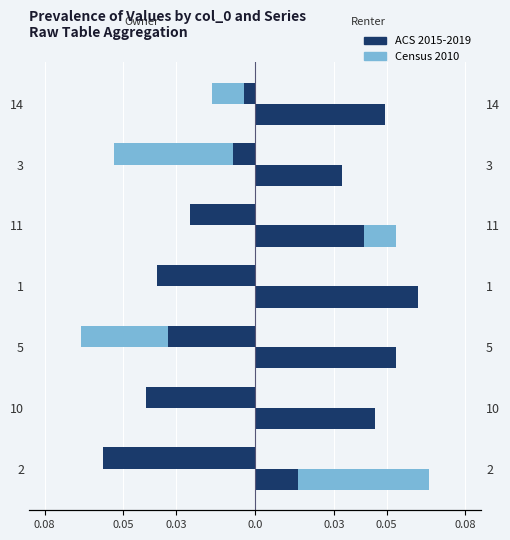

Which series has the largest total across all categories?

ACS 2015-2019